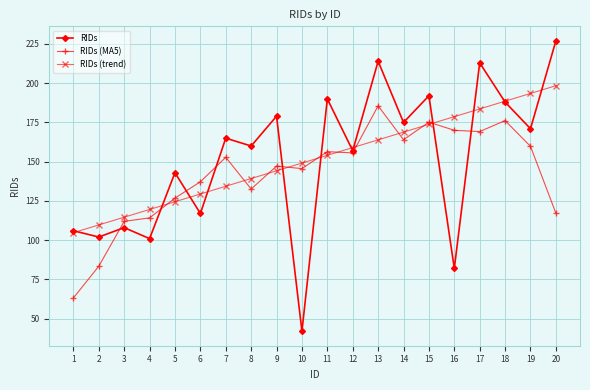

At which category does the chart reach its peak across all series?

20